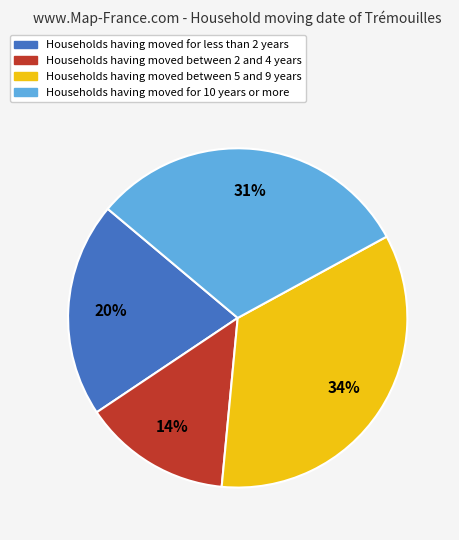

To the nearest percent, what is the average slice percentage?

25%